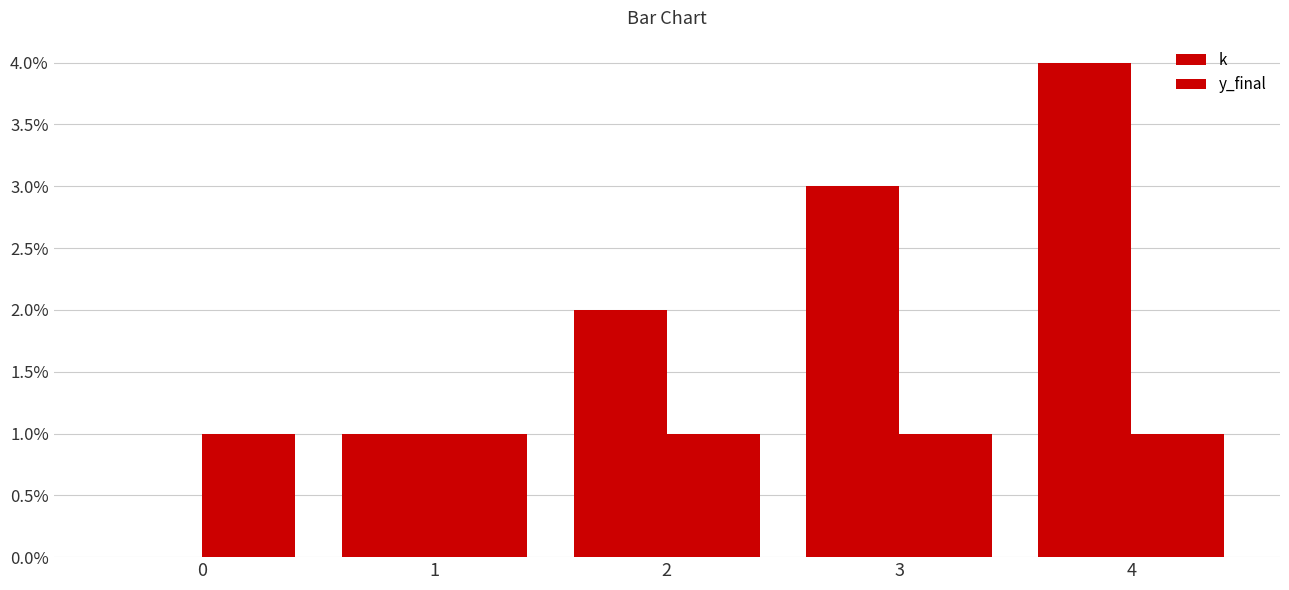

Count the number of data series in this chart.

2